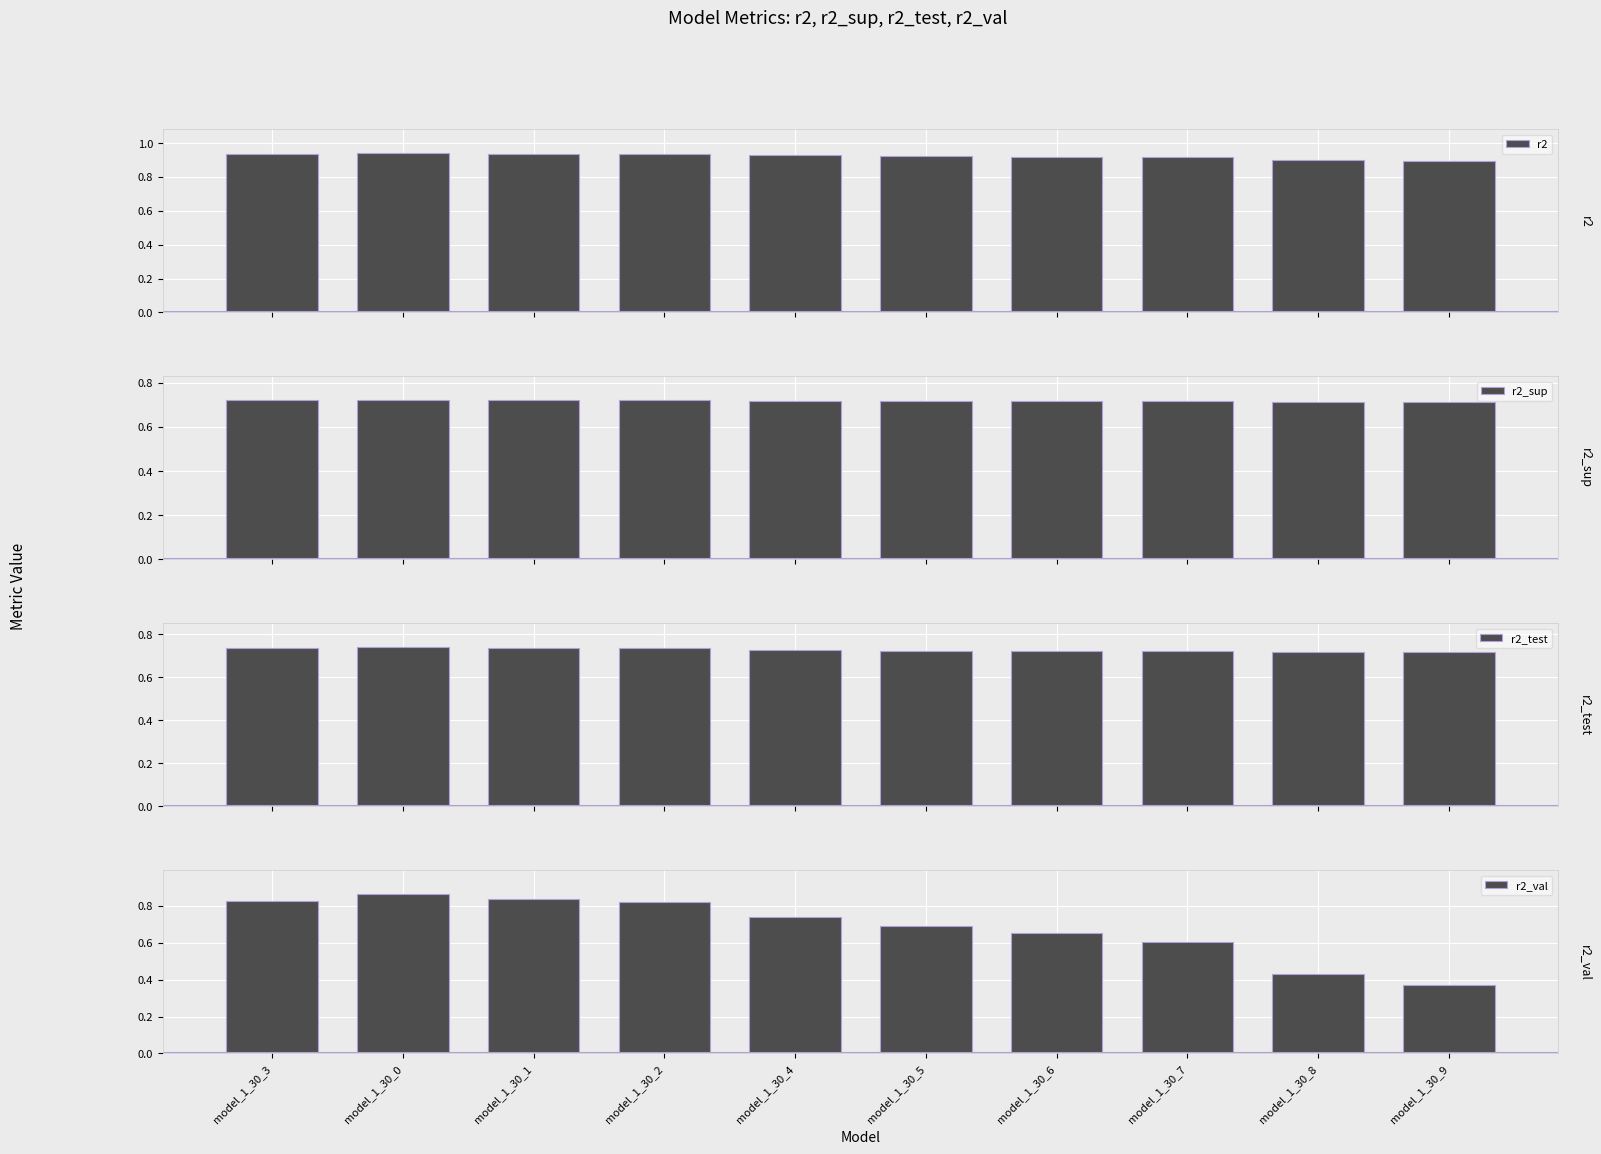

Rank the series by their maximum value, from lowest to highest.

r2_sup, r2_test, r2_val, r2